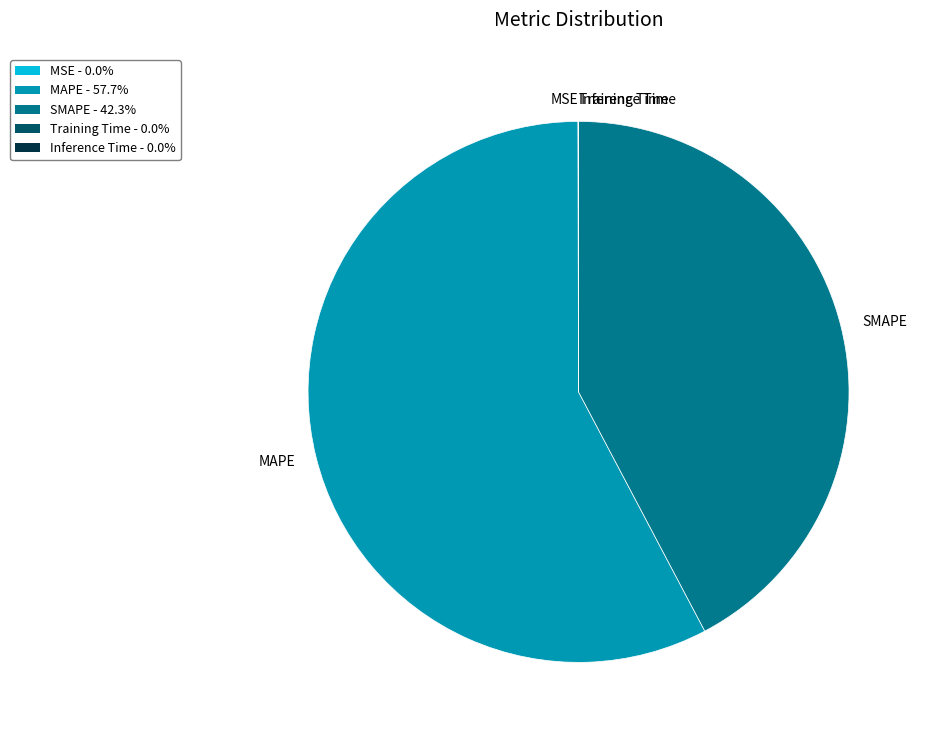

Which has a higher value, MAPE or SMAPE?

MAPE